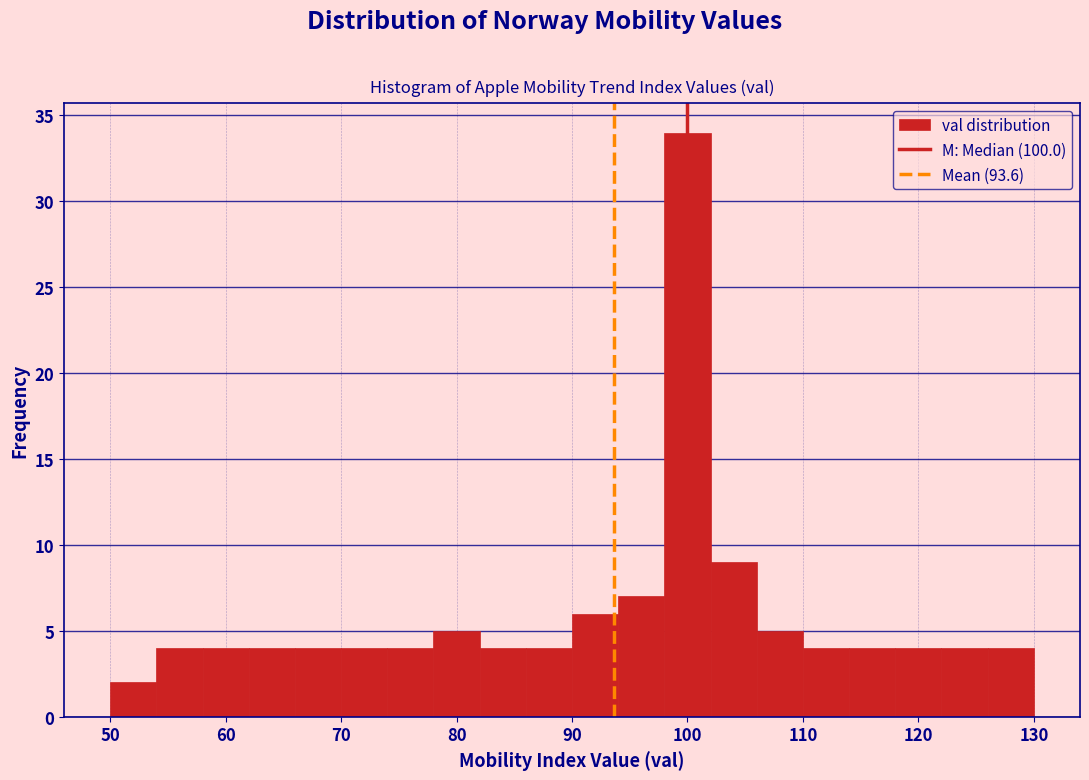

How tall is the bar that spans 62 to 66 on the x-axis? The values are not printed on the chart, so give them approximately, as read against the axis.

4